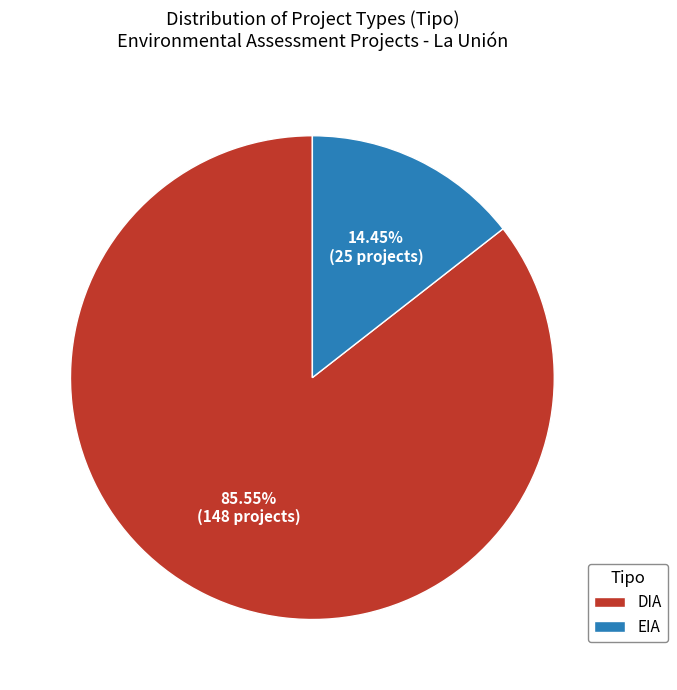

The DIA slice represents 75% of the pie. True or false?

False